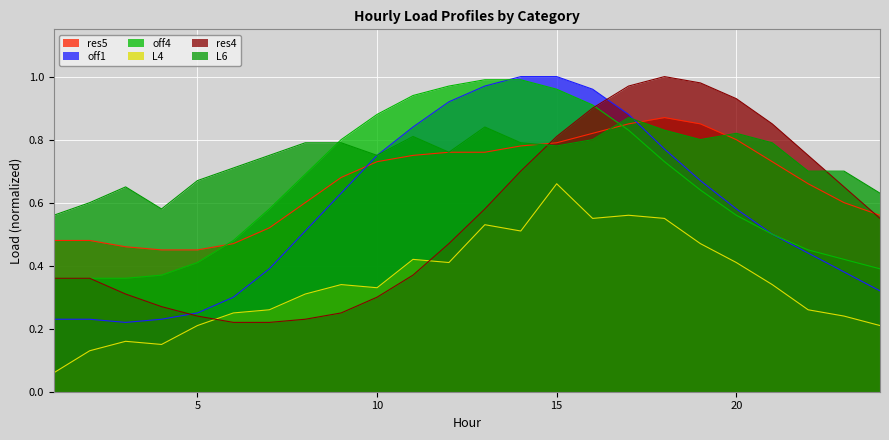

At which label does L6 reach its minimum?

1